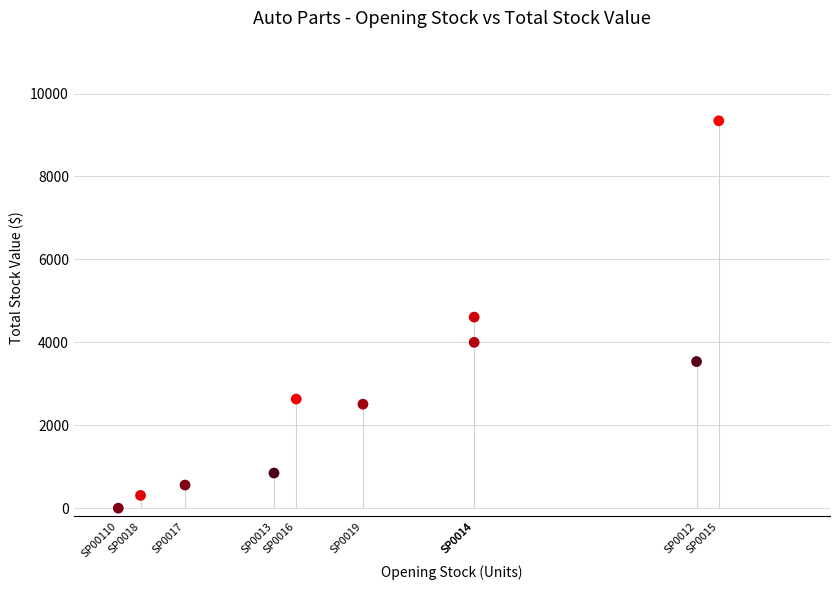

What is the range of Y values (max minus min)?

9342